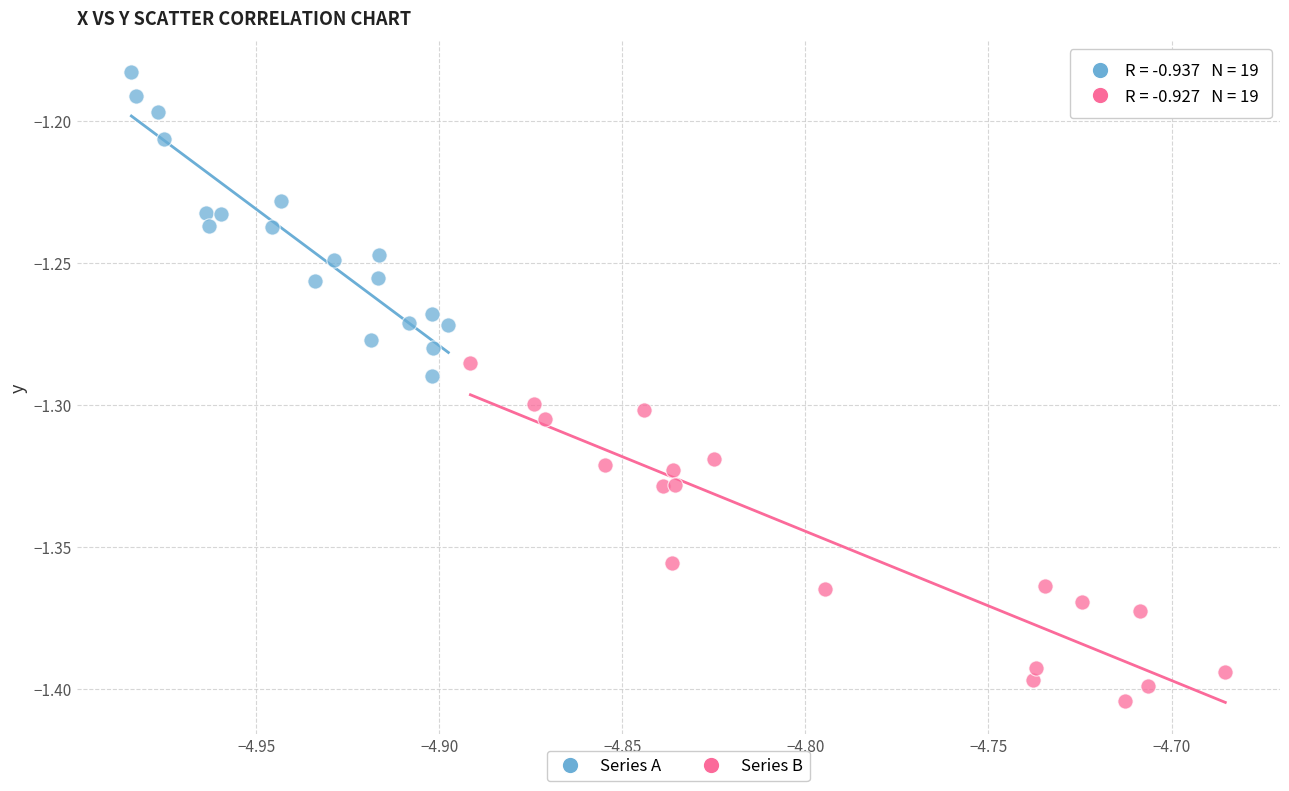

Which series reaches the minimum Y coordinate?

Series B